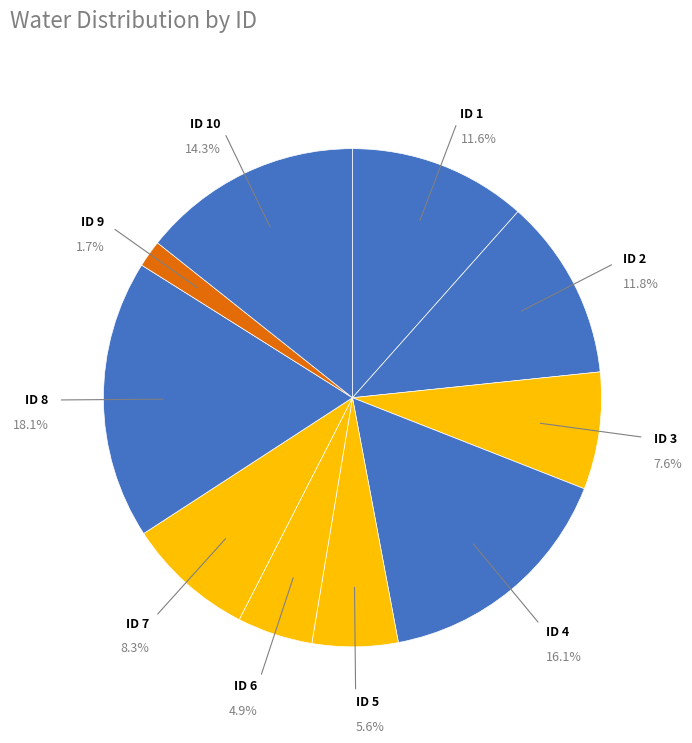

What portion of the pie excludes 7?

91.7%